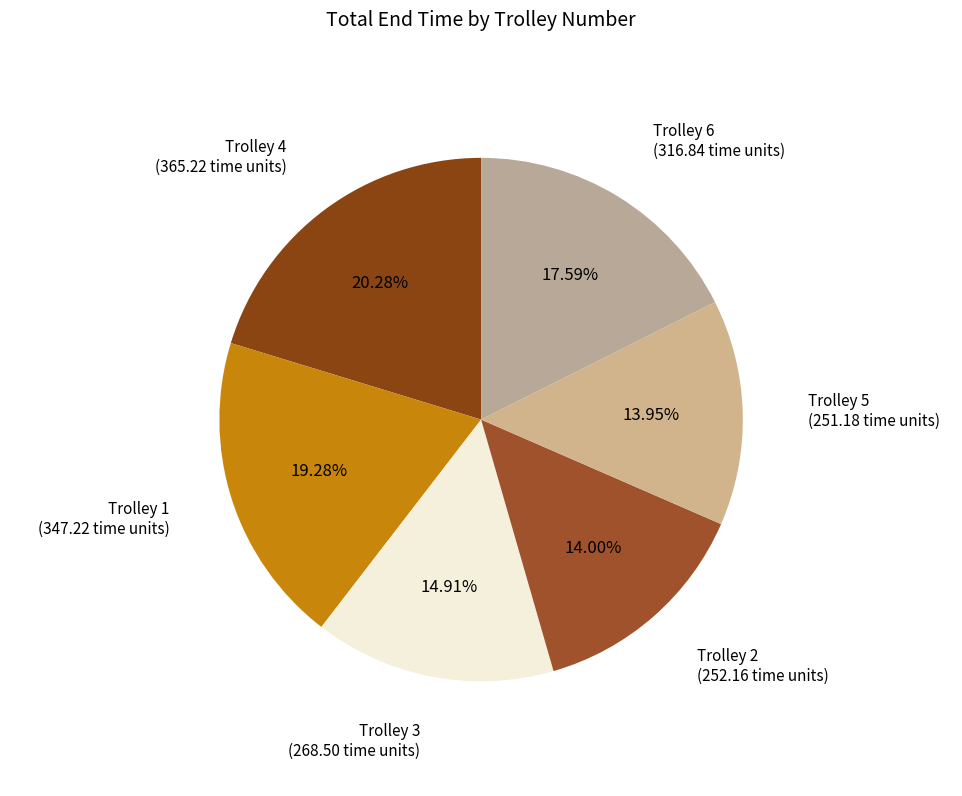

What is the largest slice in the pie chart?

Trolley 4